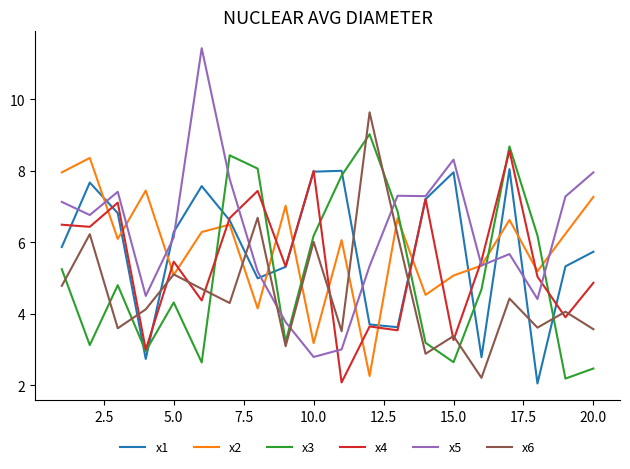

Which series has the largest range (max minus min)?

x5